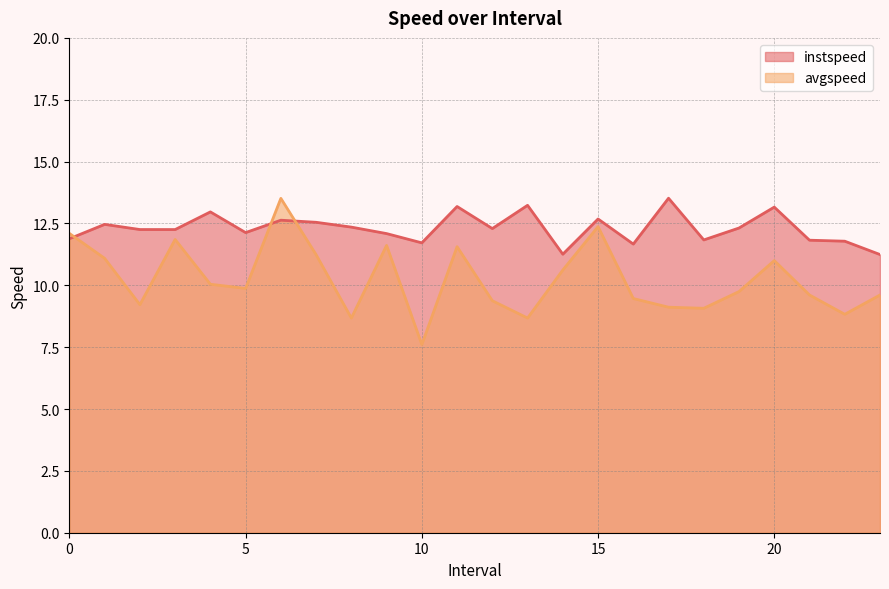

What are all the series names shown in the legend?

instspeed, avgspeed